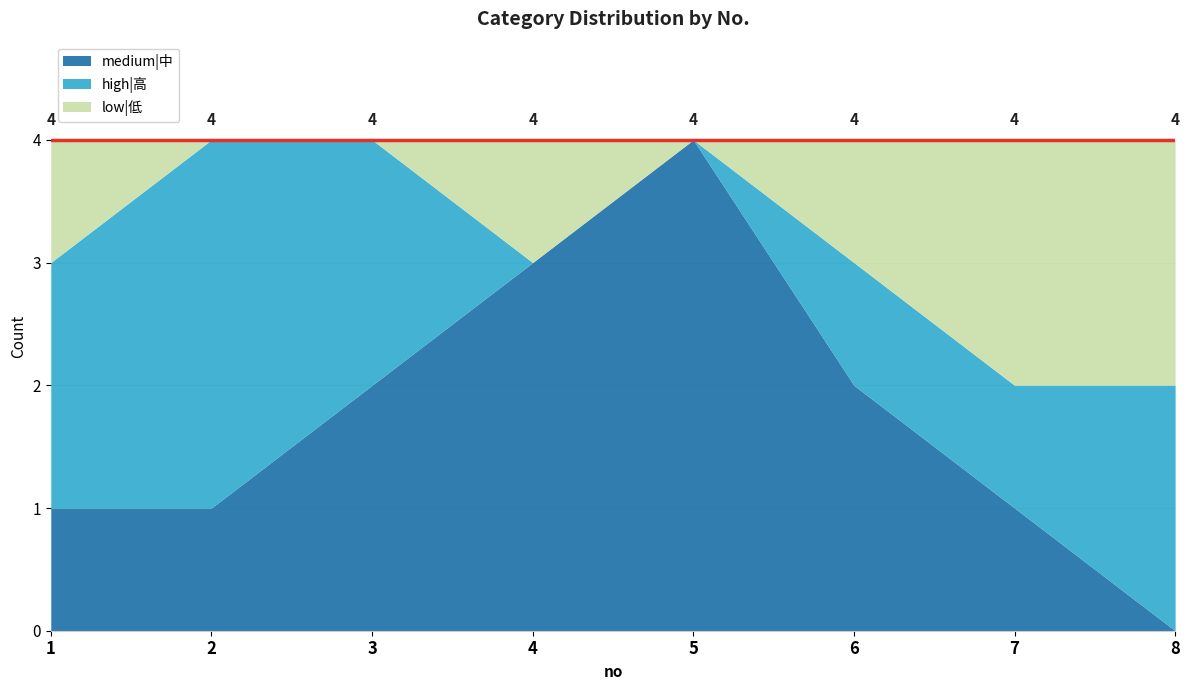

Where is the first local maximum for low|低?

4